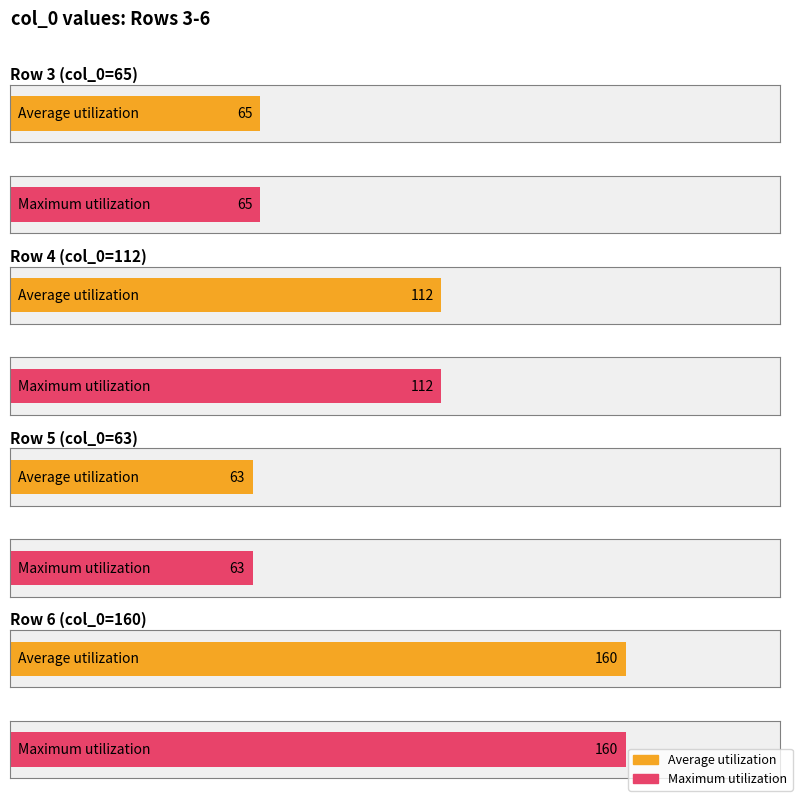

What is the average value of the Average utilization series?

100